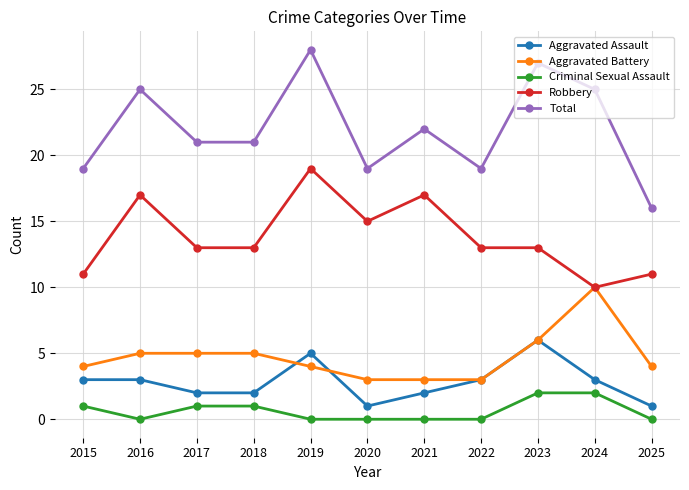

At which category is the sum across all series the highest?

2019